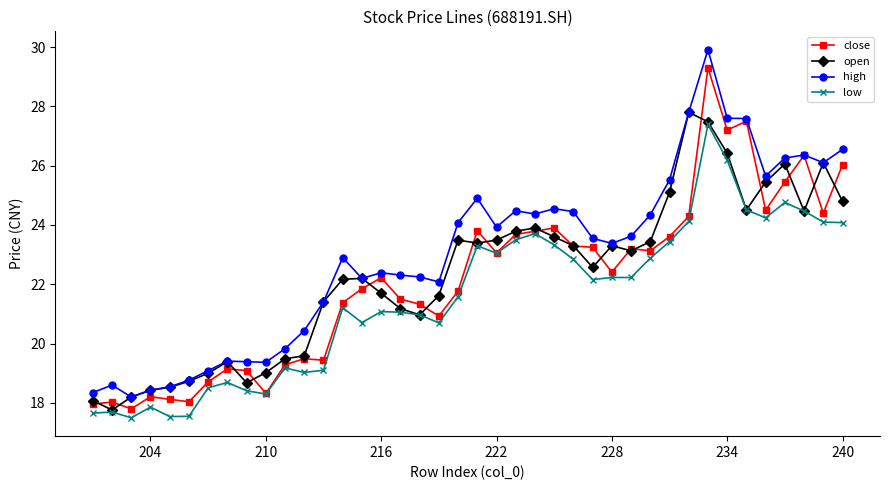

What is the minimum value shown in the chart?

17.5